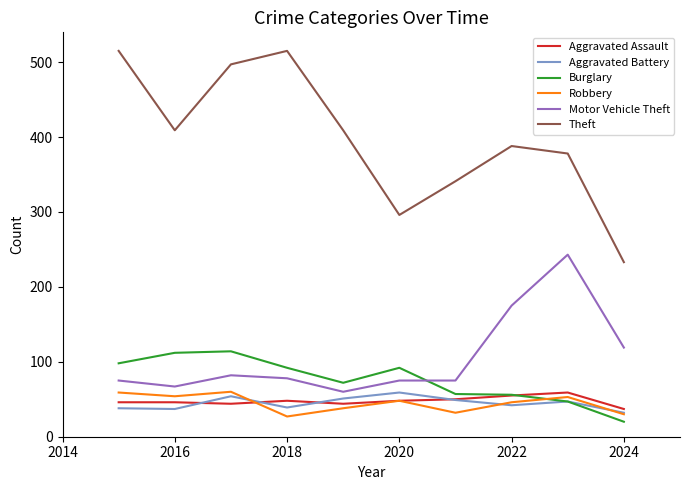

True or false: Theft and Motor Vehicle Theft intersect in this chart.

False